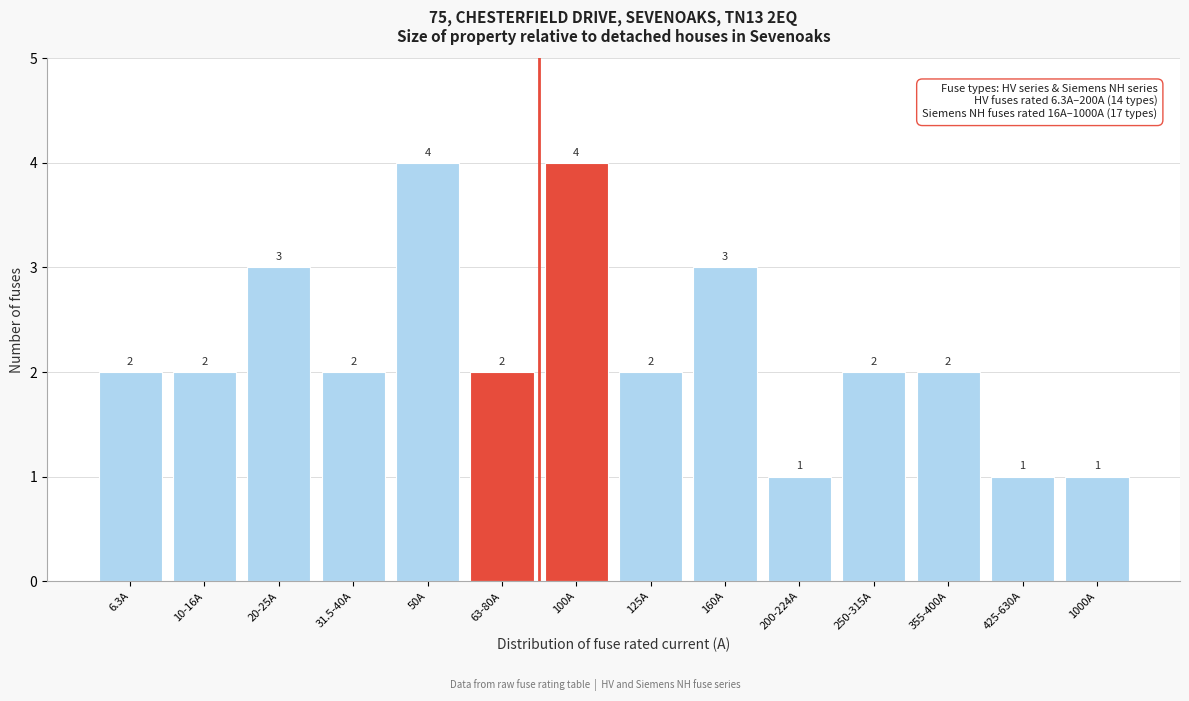

Reading right to left, extract all data points from this chart.

1000A=1	425-630A=1	355-400A=2	250-315A=2	200-224A=1	160A=3	125A=2	100A=4	63-80A=2	50A=4	31.5-40A=2	20-25A=3	10-16A=2	6.3A=2